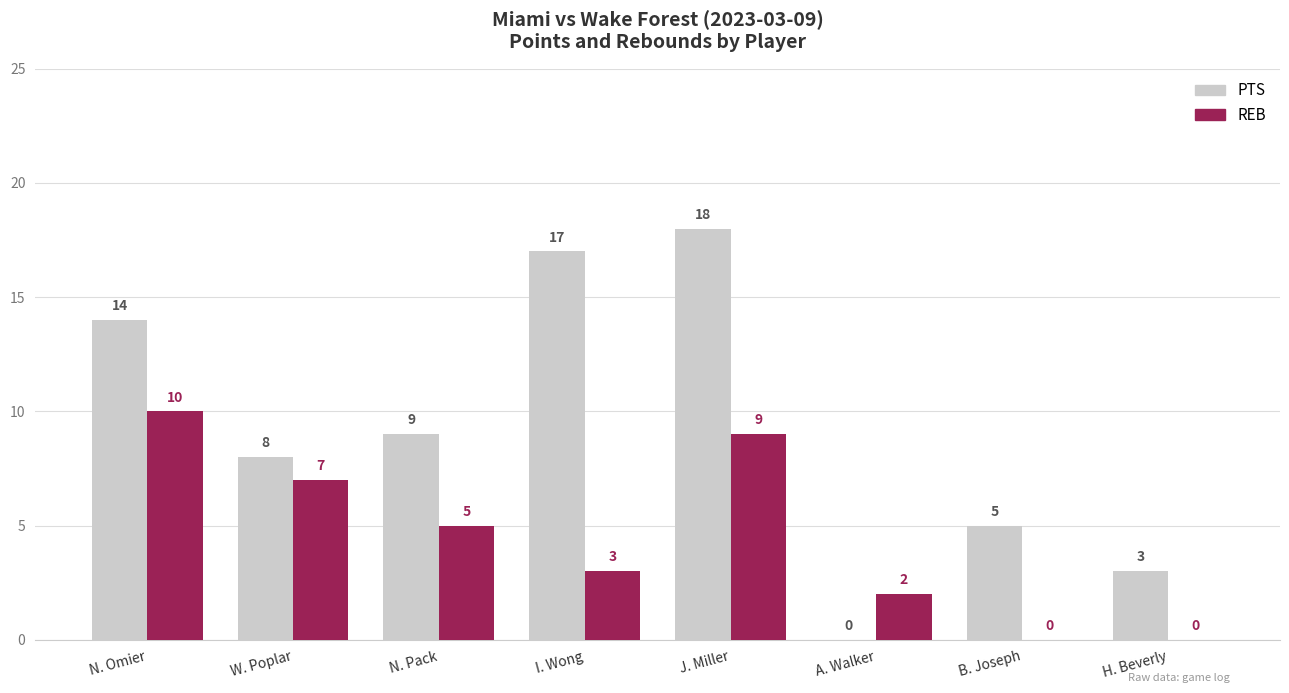

Is it true that PTS equals 18 at J. Miller?

True